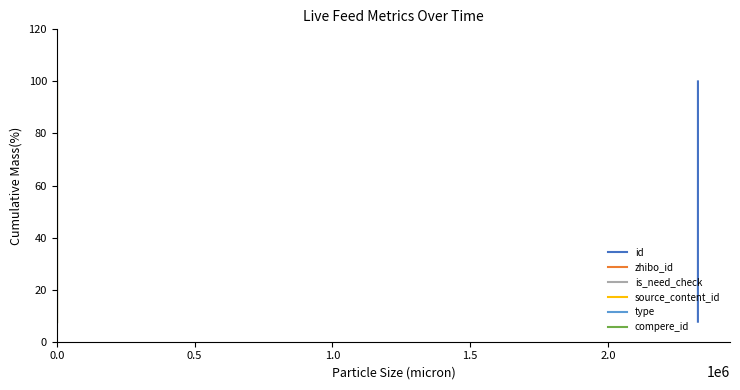

Which series has the largest total across all categories?

id